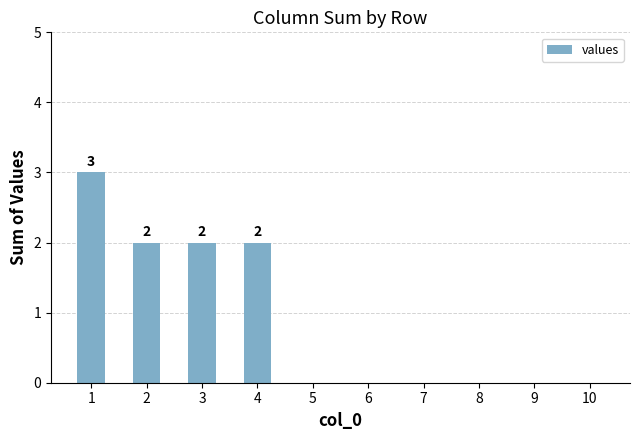

What is the maximum value shown in the chart?

3